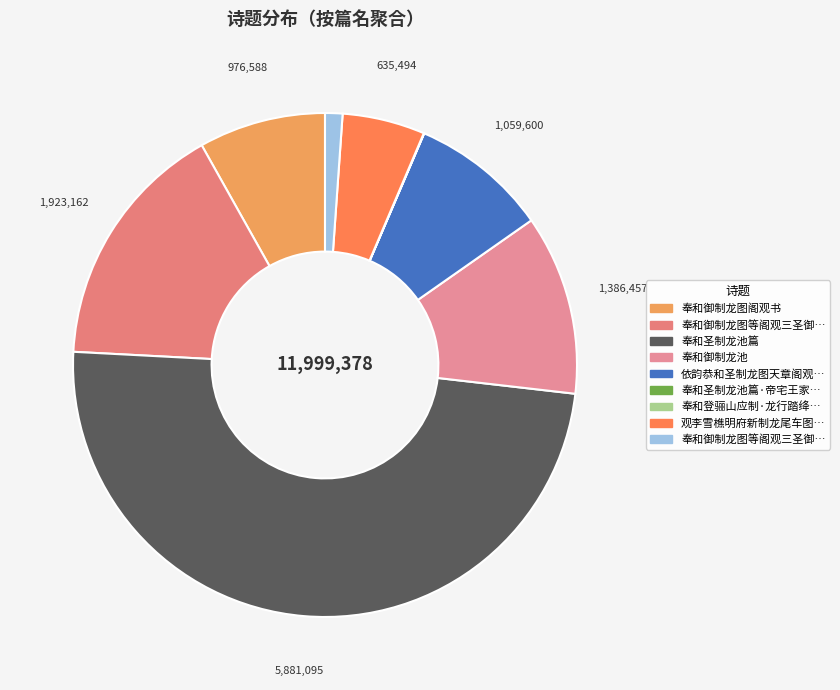

Which slice is the largest?

奉和圣制龙池篇